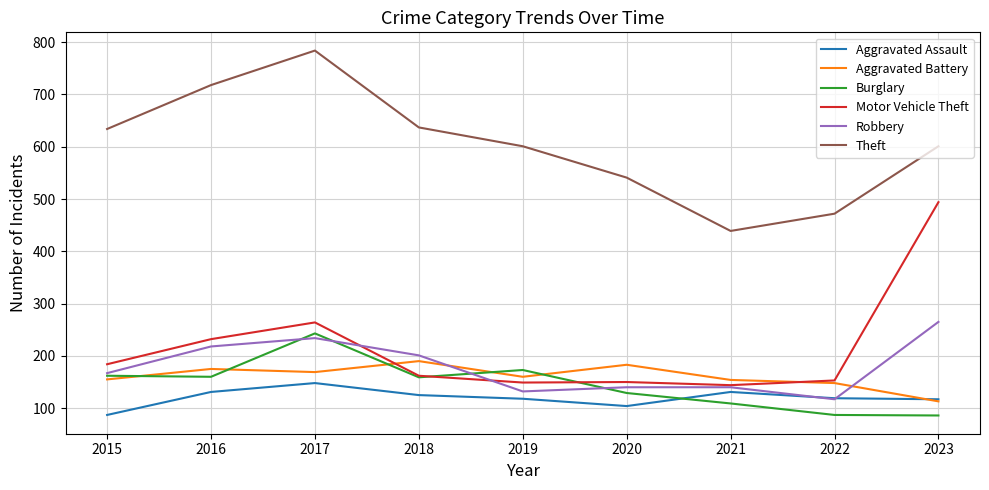

The Aggravated Assault series shows 29 at 2023. True or false?

False